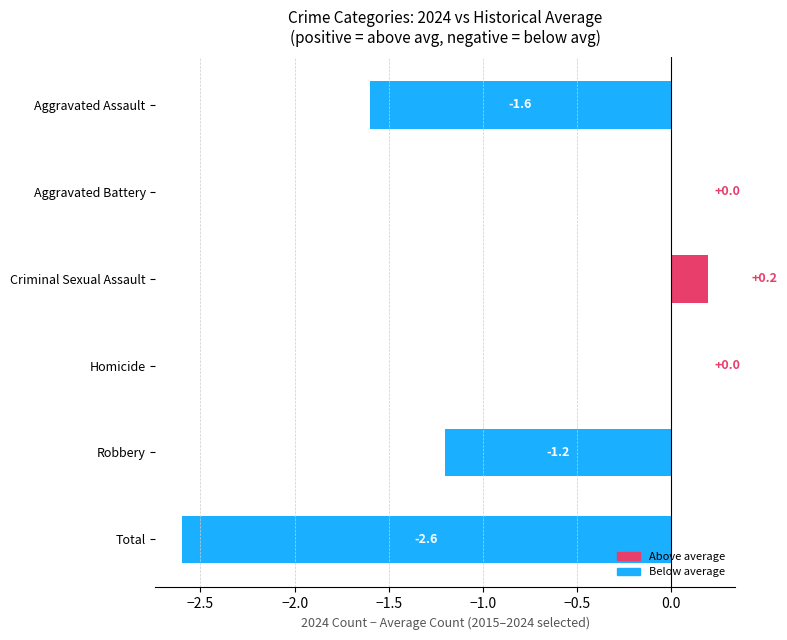

Reading bottom to top, extract all data points from this chart.

Total=-2.6	Robbery=-1.2	Homicide=0.0	Criminal Sexual Assault=0.2	Aggravated Battery=0.0	Aggravated Assault=-1.6